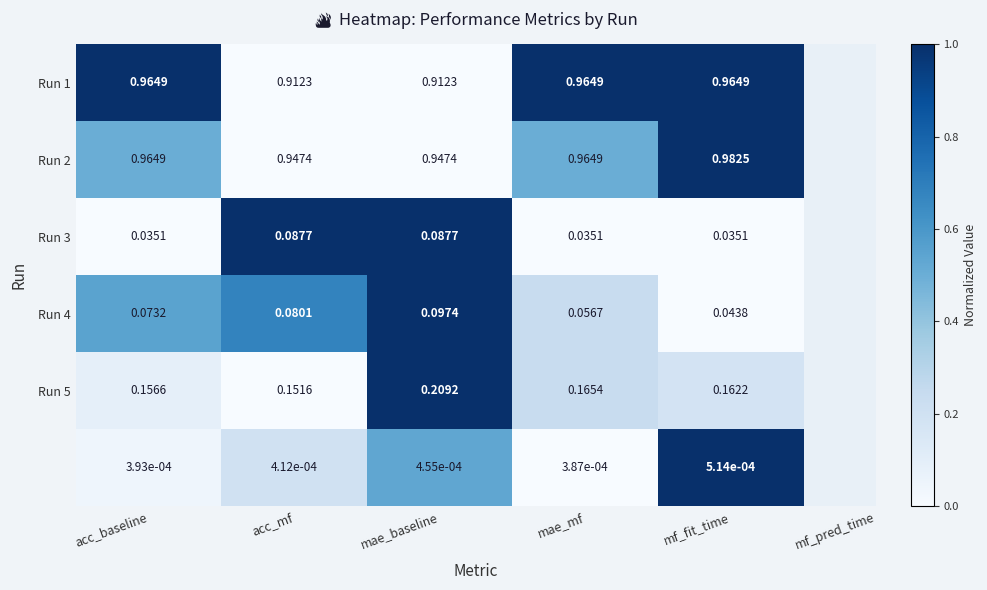

At which category is the sum across all series the highest?

mae_baseline